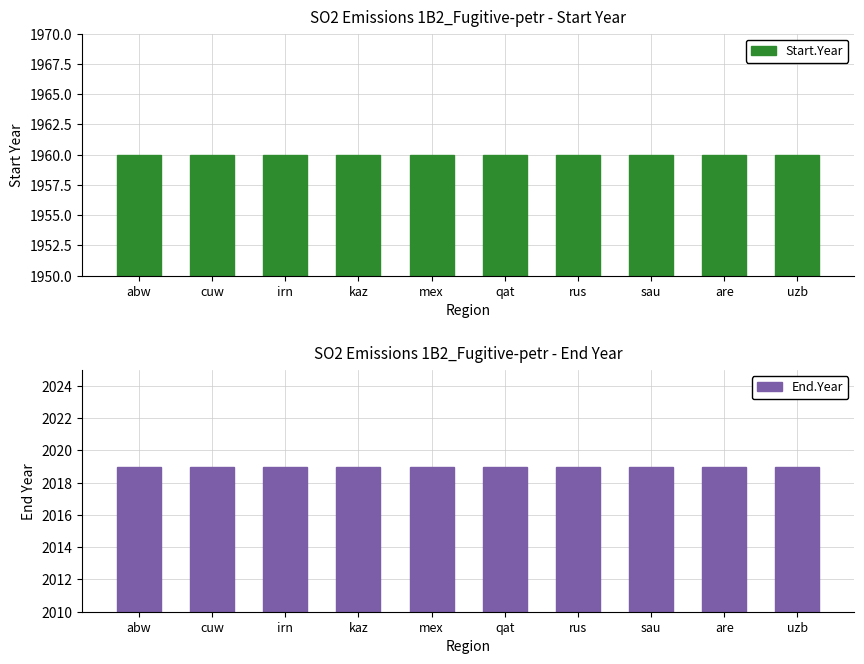

What is the maximum value for End.Year?

2019